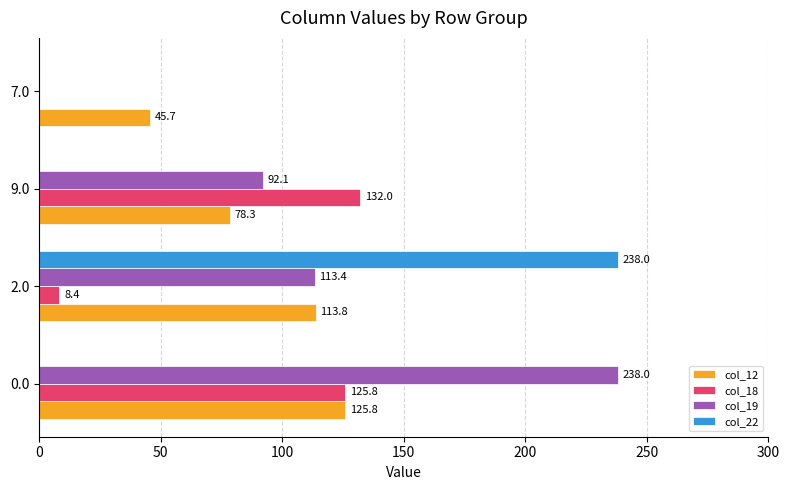

Which series changed the most between 2.0 and 9.0?

col_22